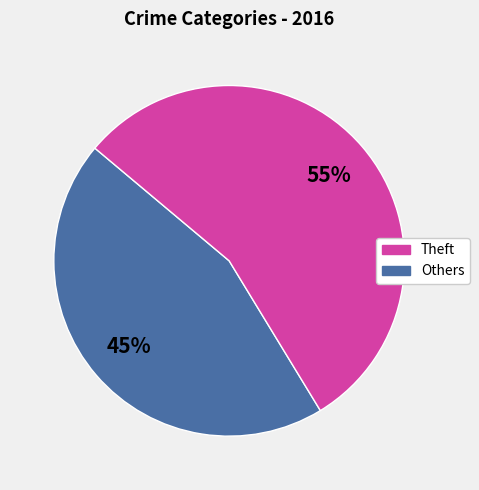

Does any single category account for the majority?

Yes